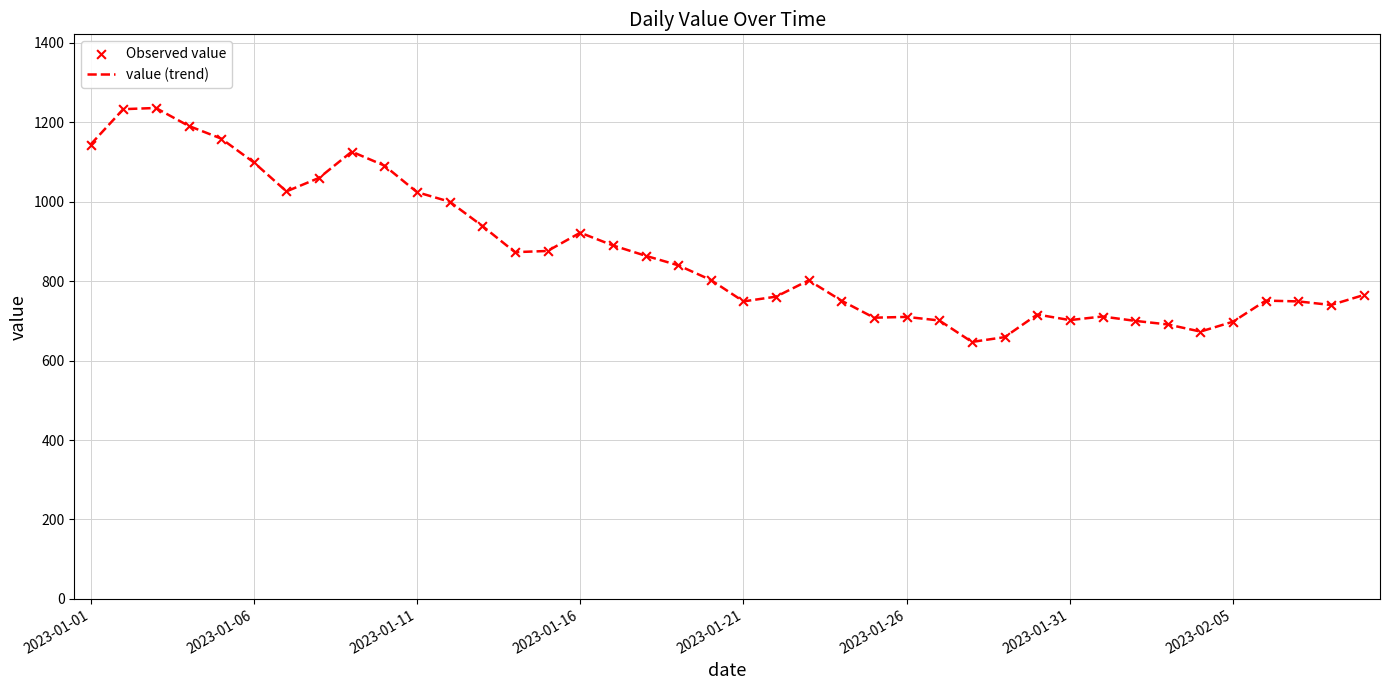

What is the greatest value displayed?

1236